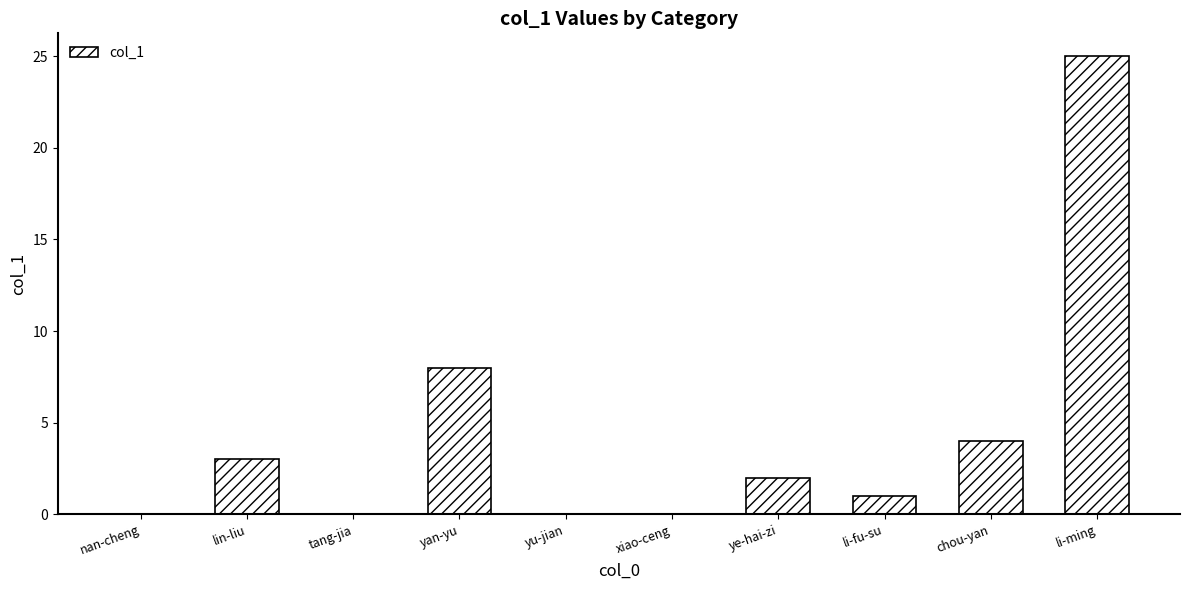

What is the change in value from tang-jia to yan-yu?

+8